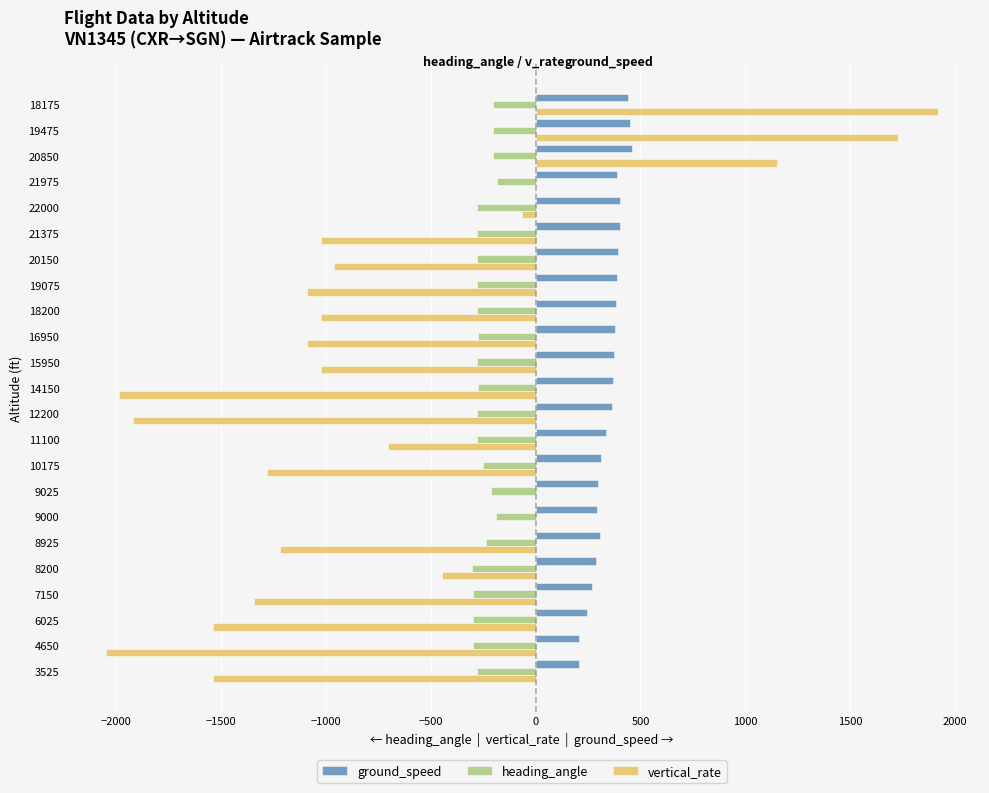

The ground_speed series shows 298 at 9025. True or false?

True